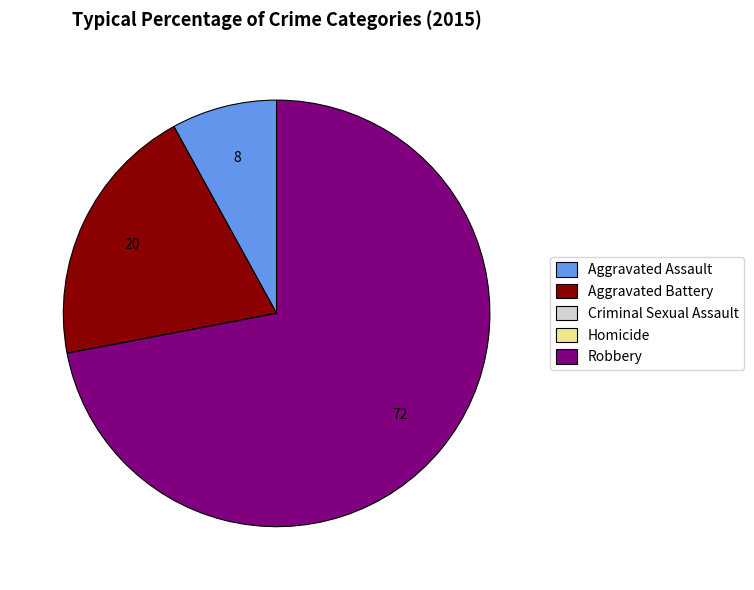

What is the largest slice in the pie chart?

Robbery